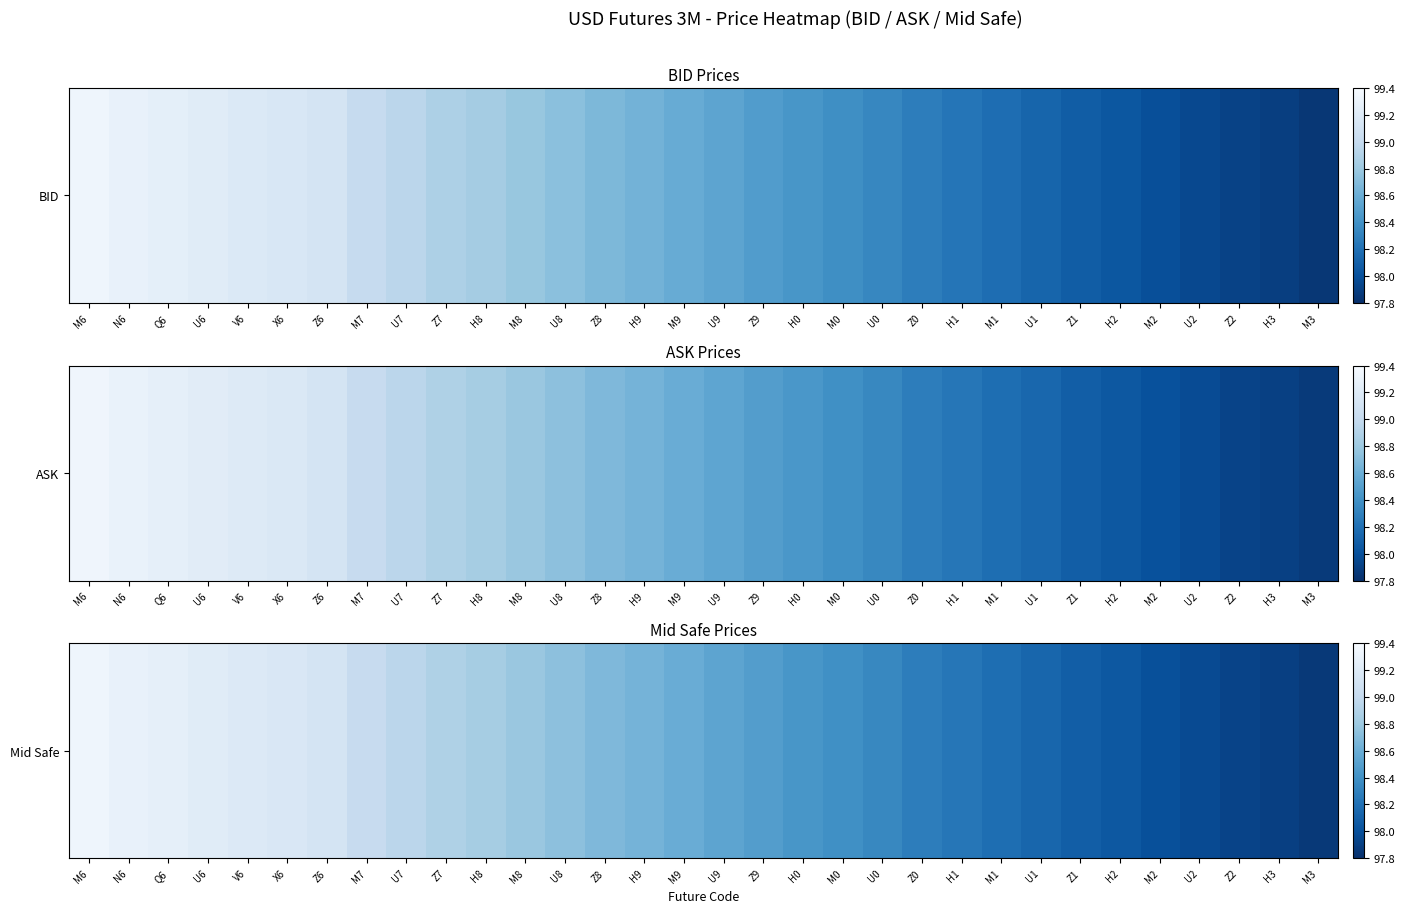

Approximately how many times larger is the value at Z0 compared to H3?

1.0